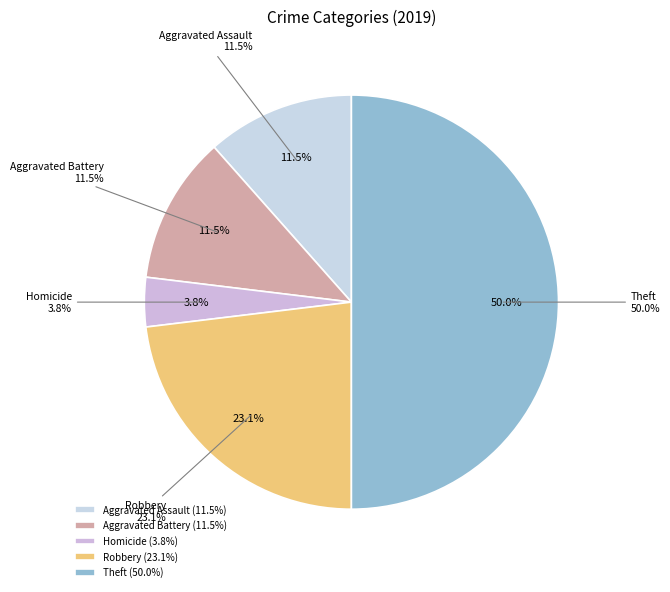

What portion of the pie excludes Arson?

100.0%